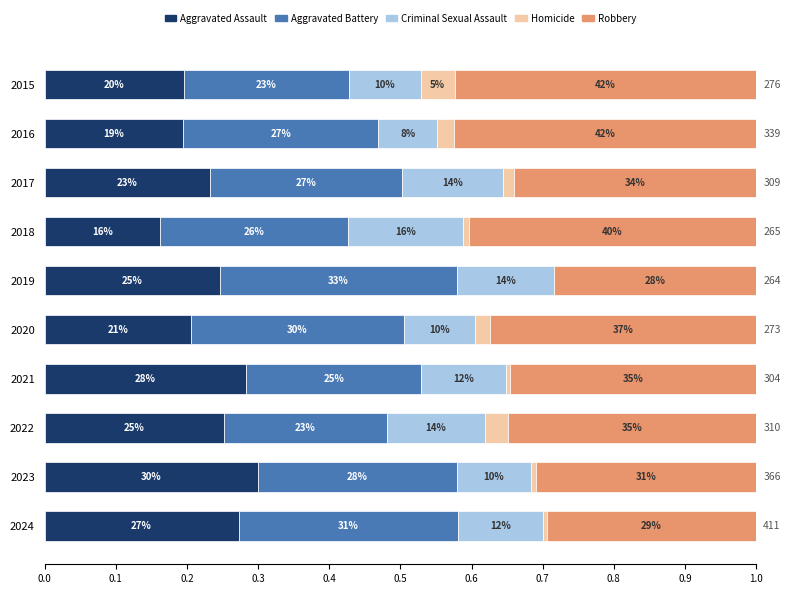

What are all the series names shown in the legend?

Aggravated Assault, Aggravated Battery, Criminal Sexual Assault, Homicide, Robbery